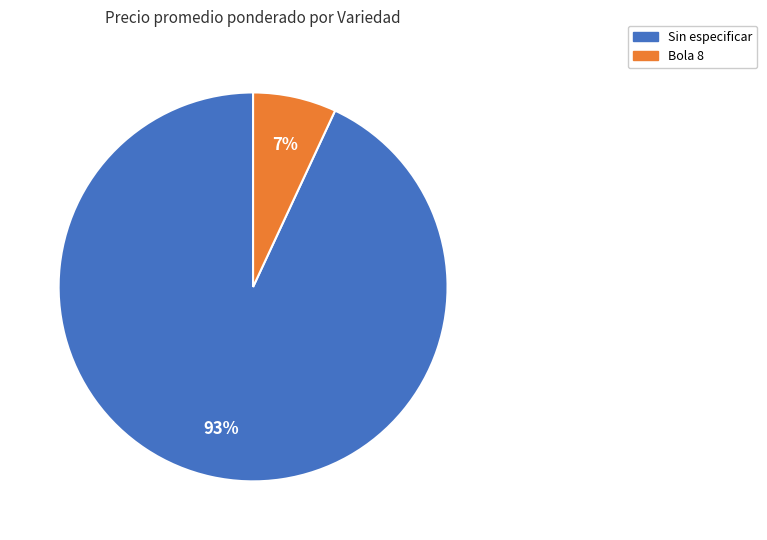

To the nearest percent, what is the average slice percentage?

50%